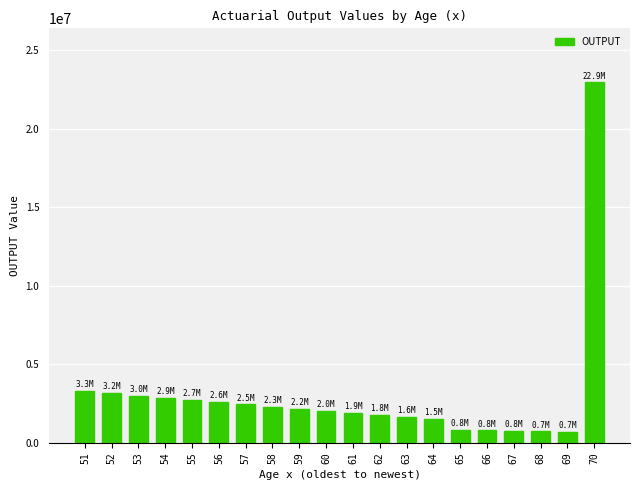

Approximately how many times larger is the value at 58 compared to 68?

3.1